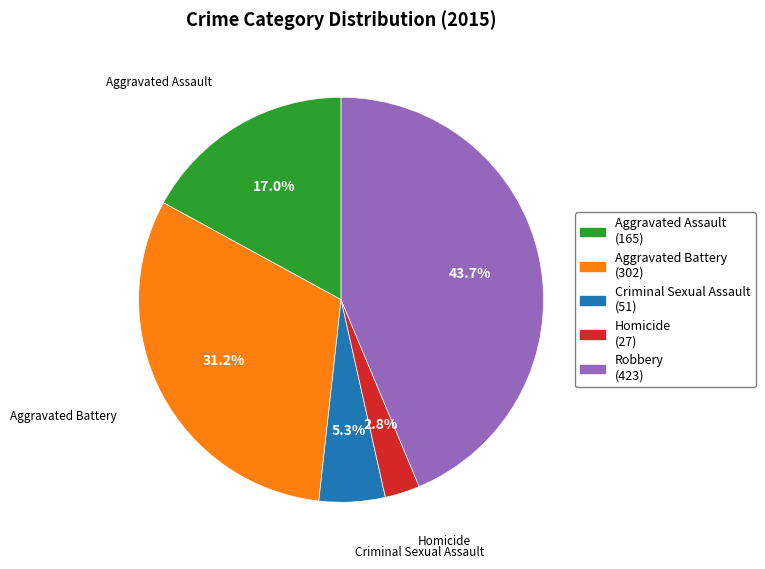

To the nearest percent, what portion does Aggravated Battery represent?

31%